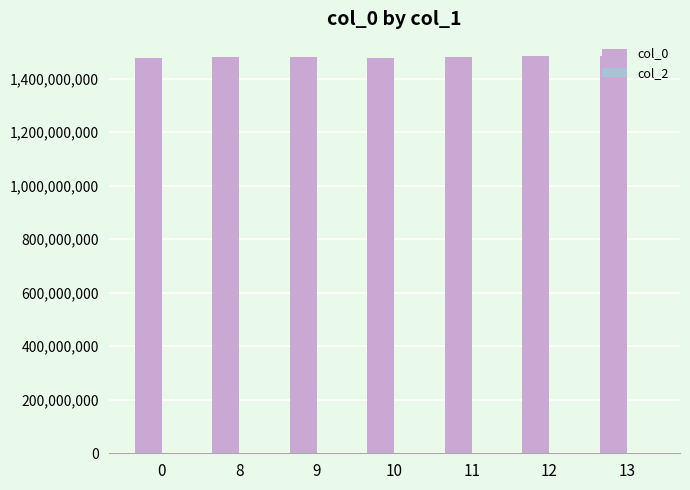

How many bars are there in total?

7